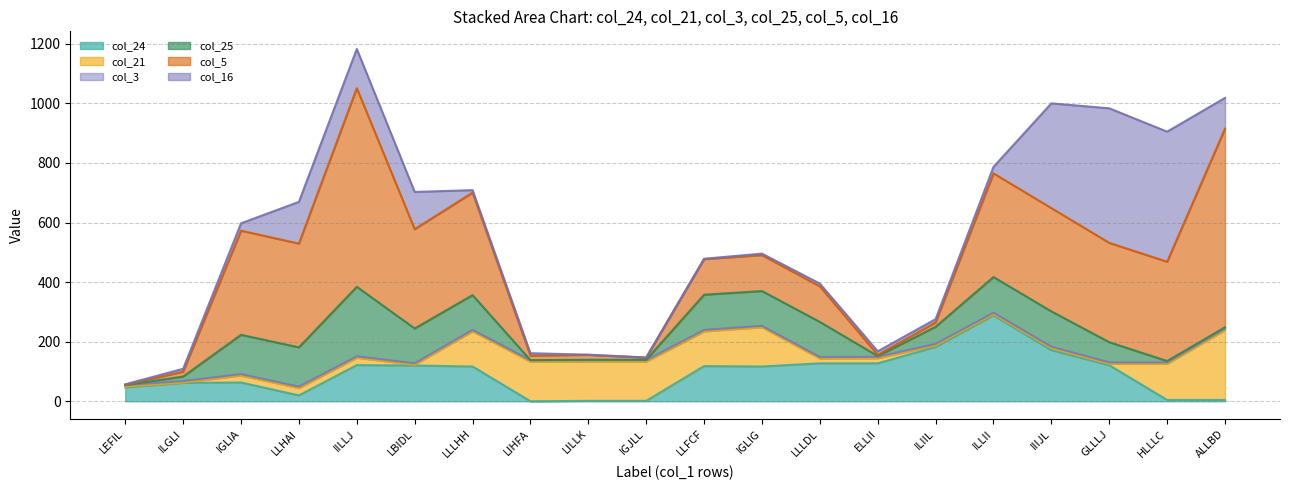

How many interior local valleys does the col_25 series have?

4